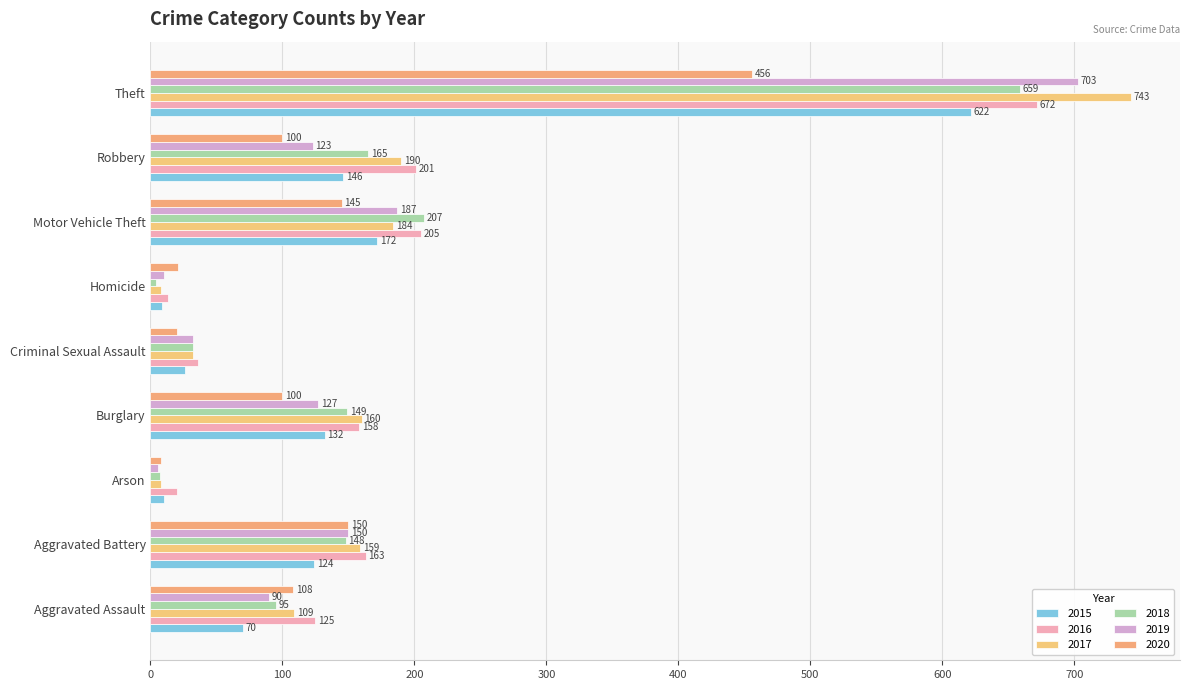

What is the sum of all 2019 values?

1428